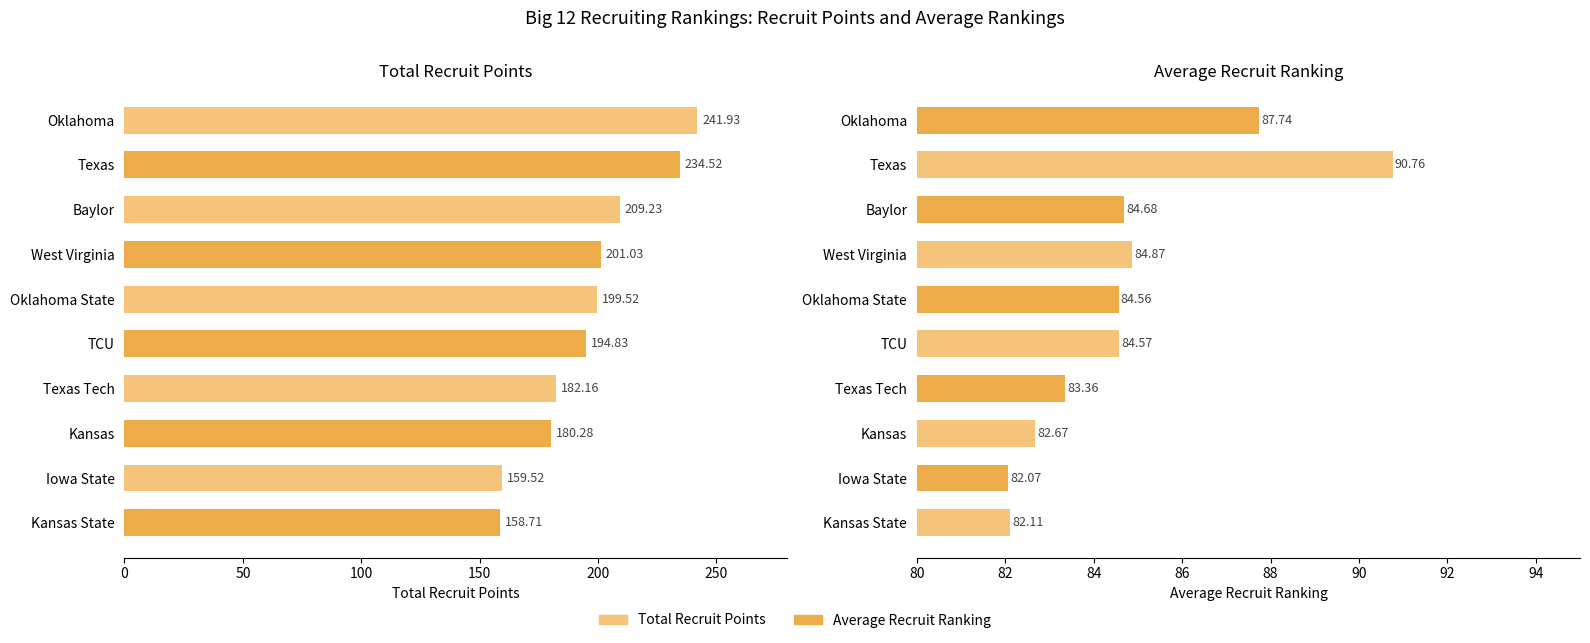

What is the value of the Total Recruit Points bar at the 6th from the left?

194.8